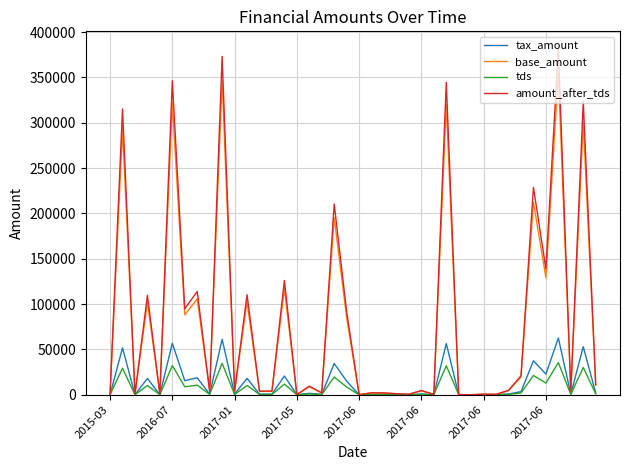

Rank the series by their maximum value, from lowest to highest.

tds, tax_amount, base_amount, amount_after_tds